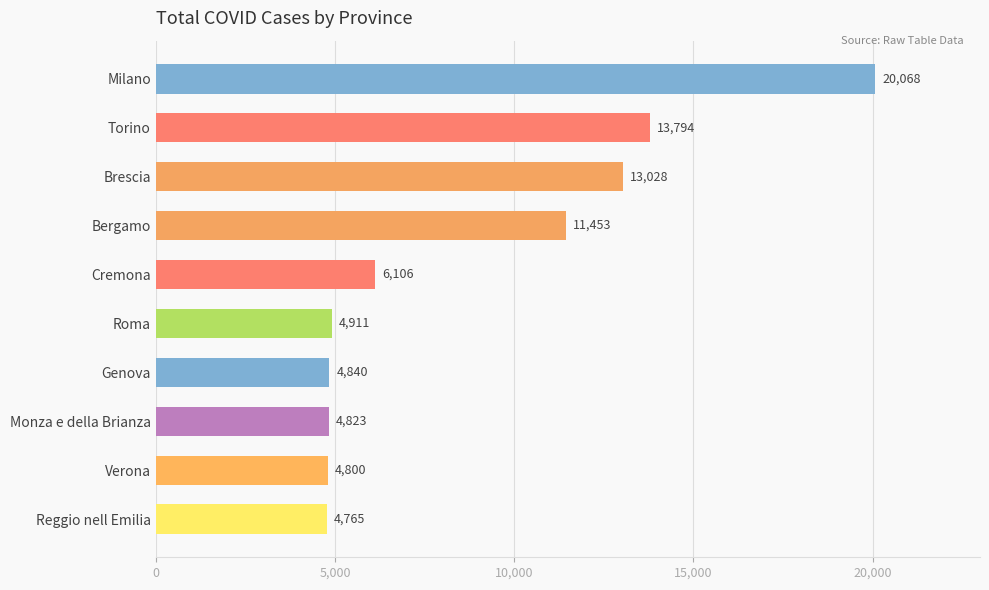

Is it true that the value at Reggio nell Emilia is 4765?

True